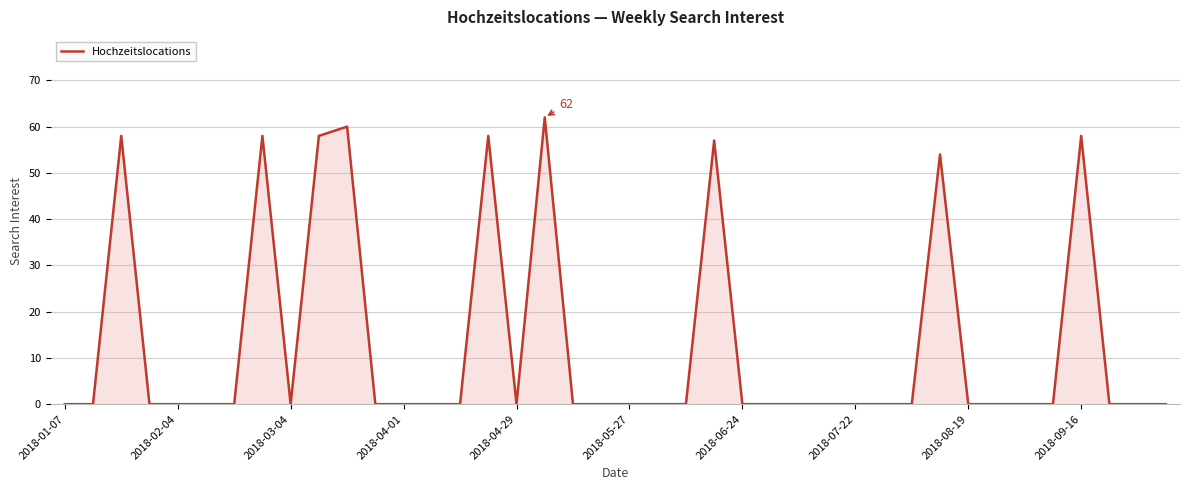

What is the difference between the maximum and minimum values?

62